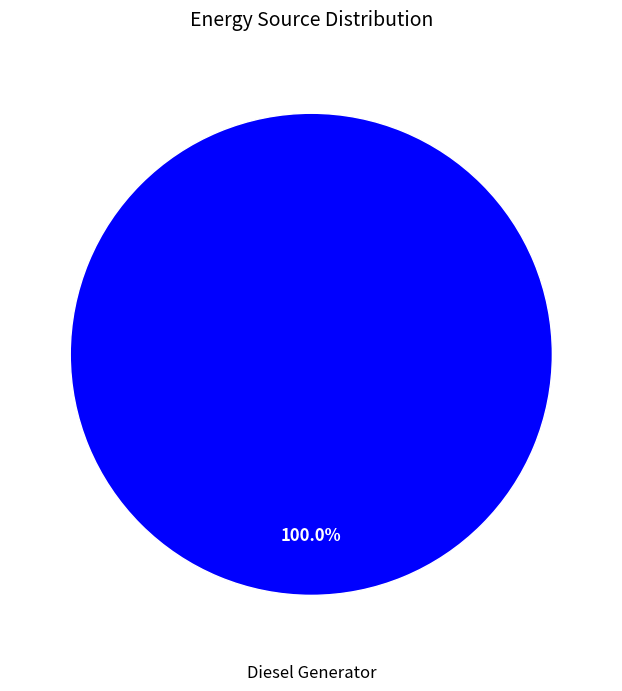

Rank the categories by value from highest to lowest.

Diesel Generator